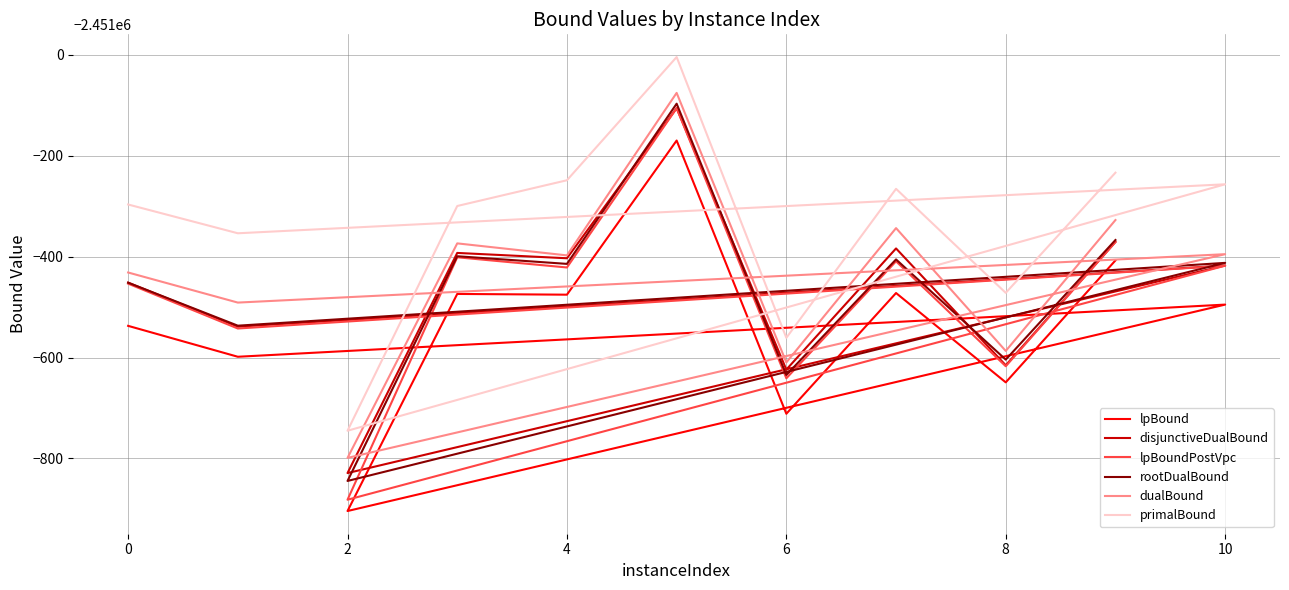

True or false: rootDualBound and lpBound cross at least once.

False